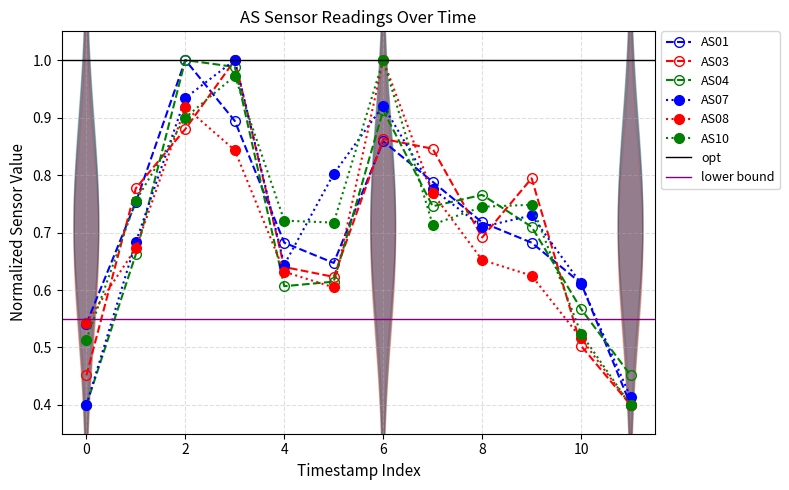

What are all the series names shown in the legend?

AS01, AS03, AS04, AS07, AS08, AS10